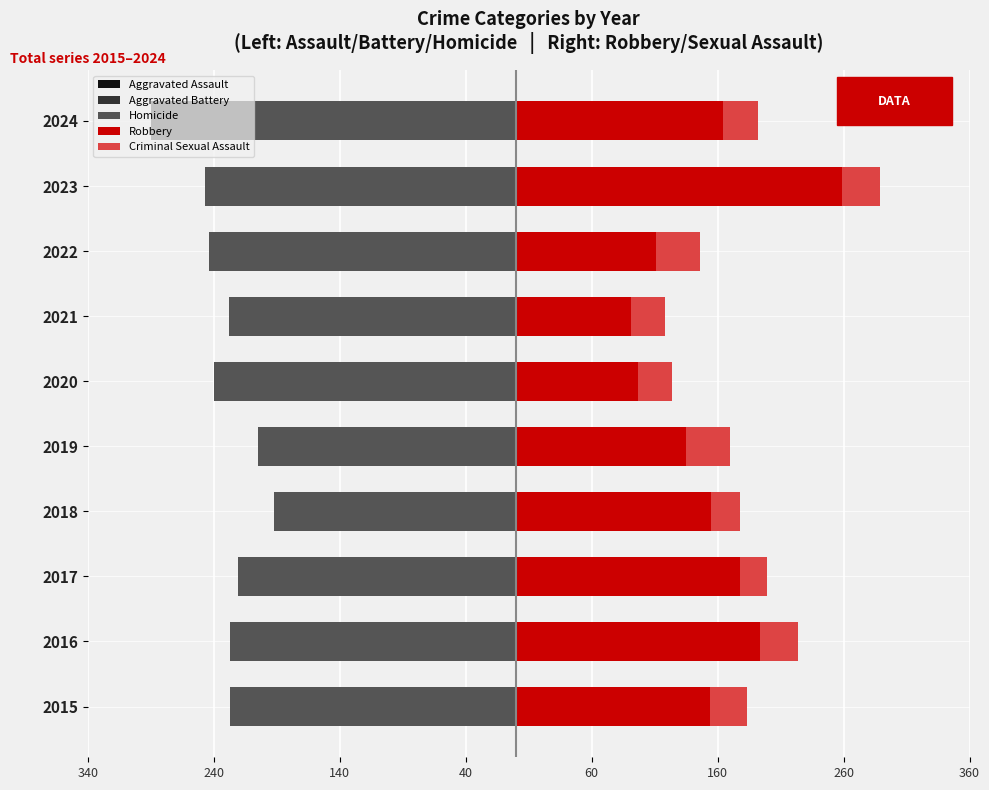

How many bars are there in total?

50